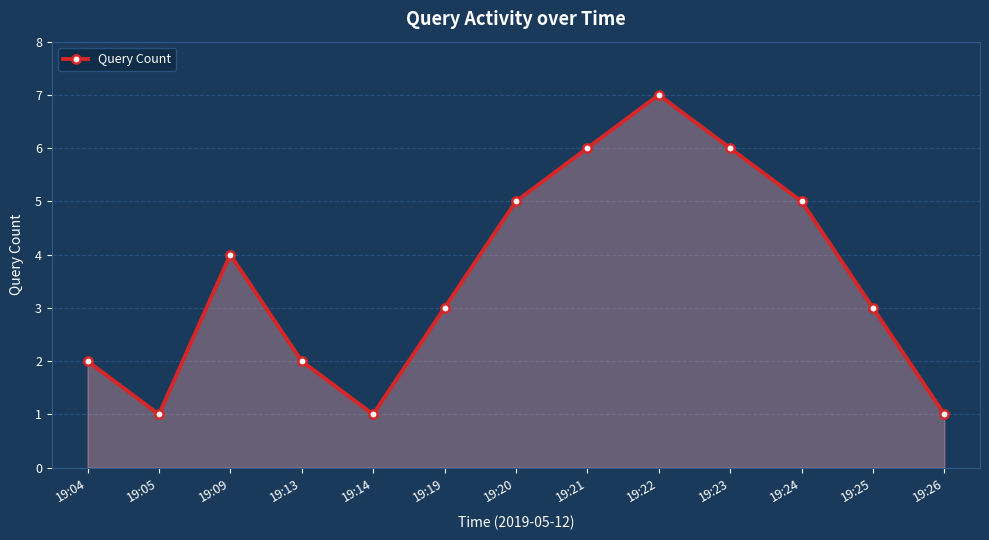

How many points are higher than both their immediate neighbors (excluding endpoints)?

2